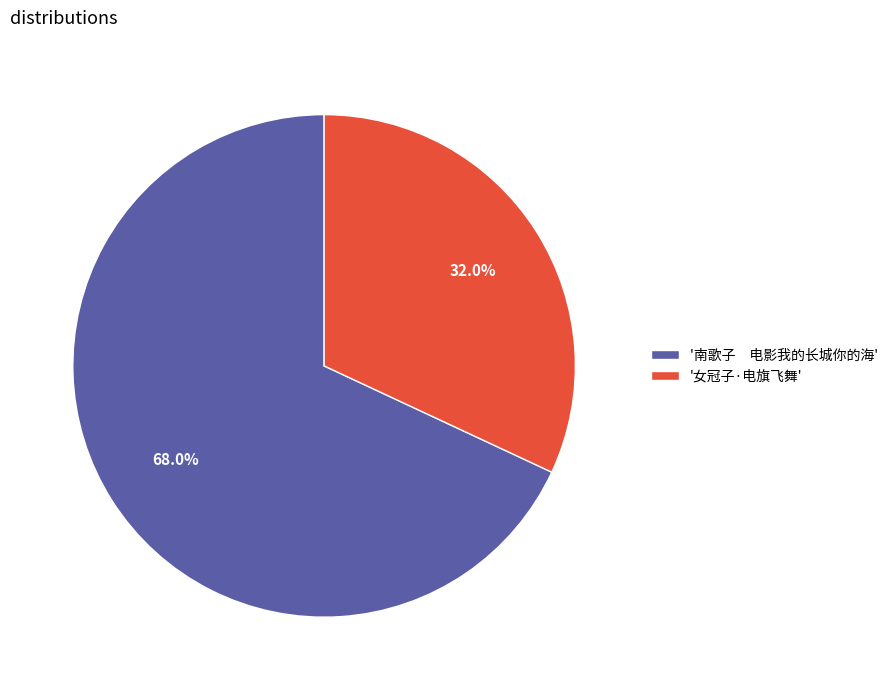

Which slice is the largest?

'南歌子 电影我的长城你的海'